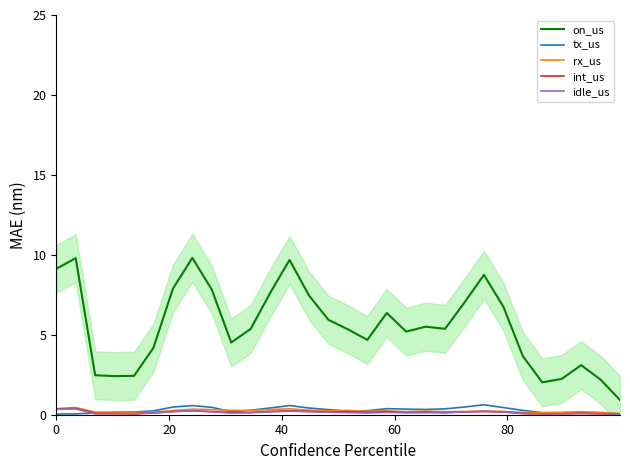

List the series in order of their peak value, highest first.

on_us, tx_us, rx_us, int_us, idle_us